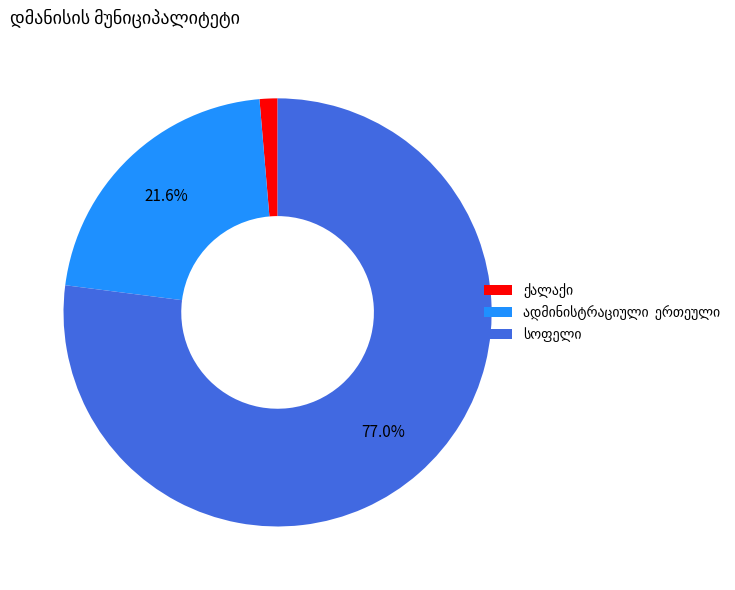

Is there a majority slice in this chart?

Yes